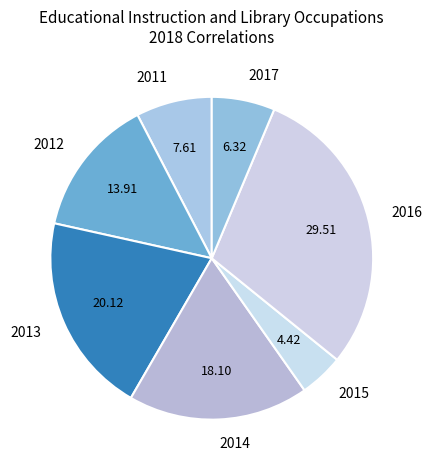

Is there a majority slice in this chart?

No